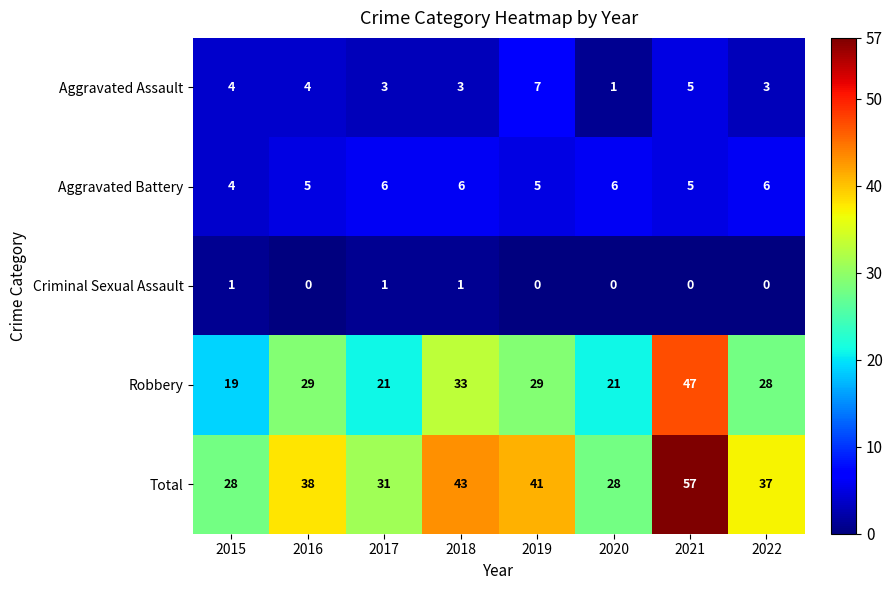

The value of Total at 2018 is 43. True or false?

True